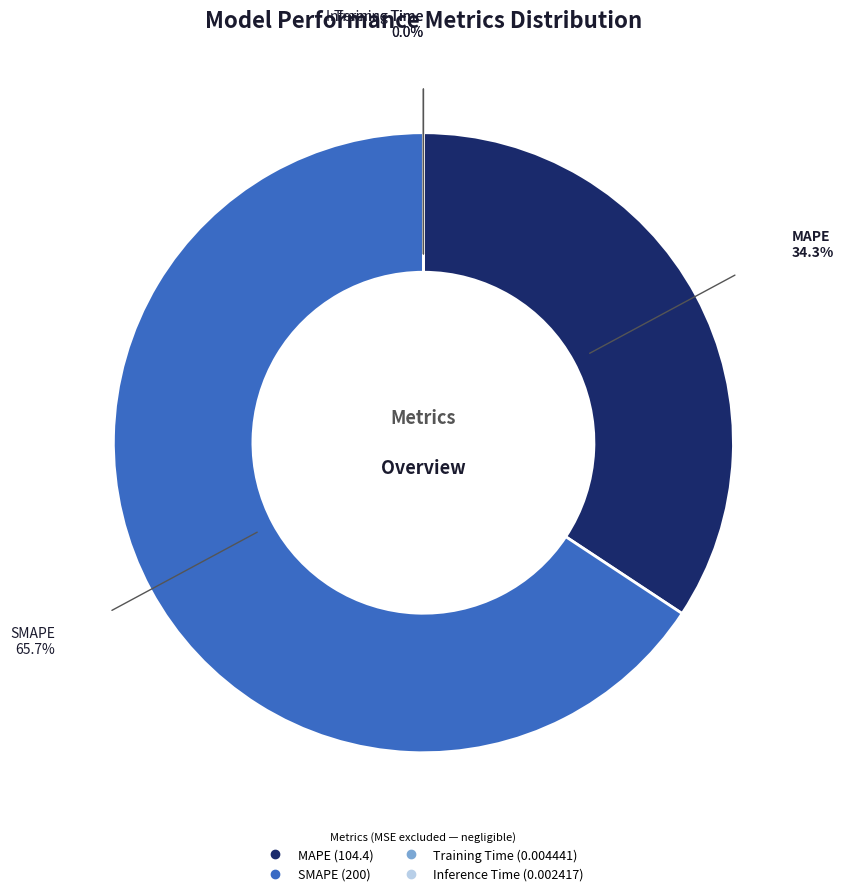

Which category accounts for the majority?

SMAPE